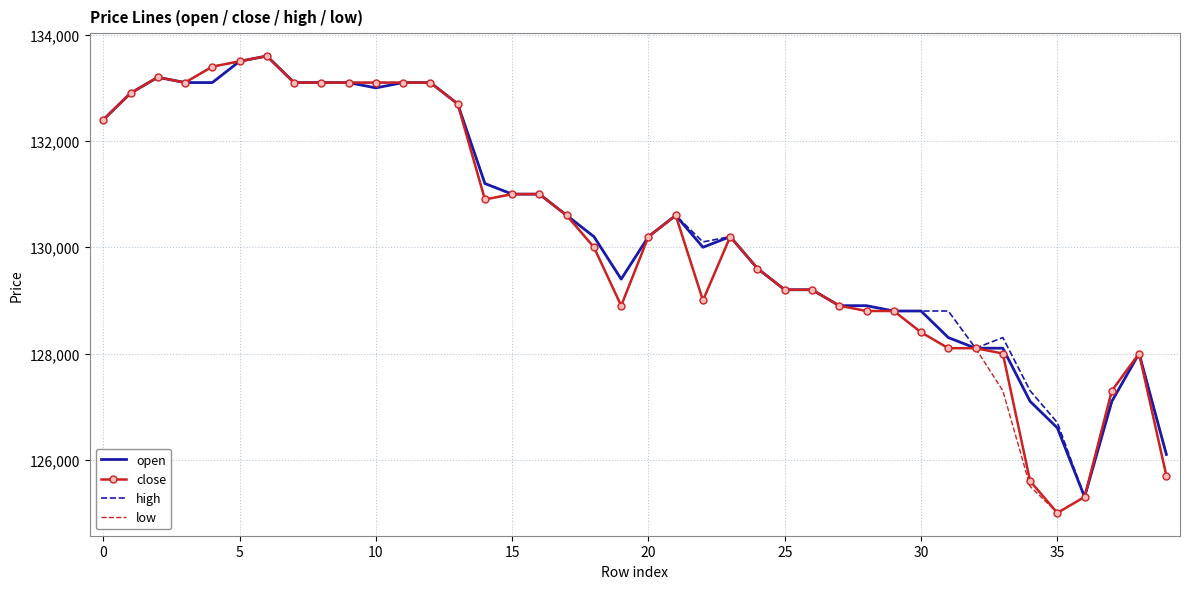

What is the lowest value of the open series?

125300